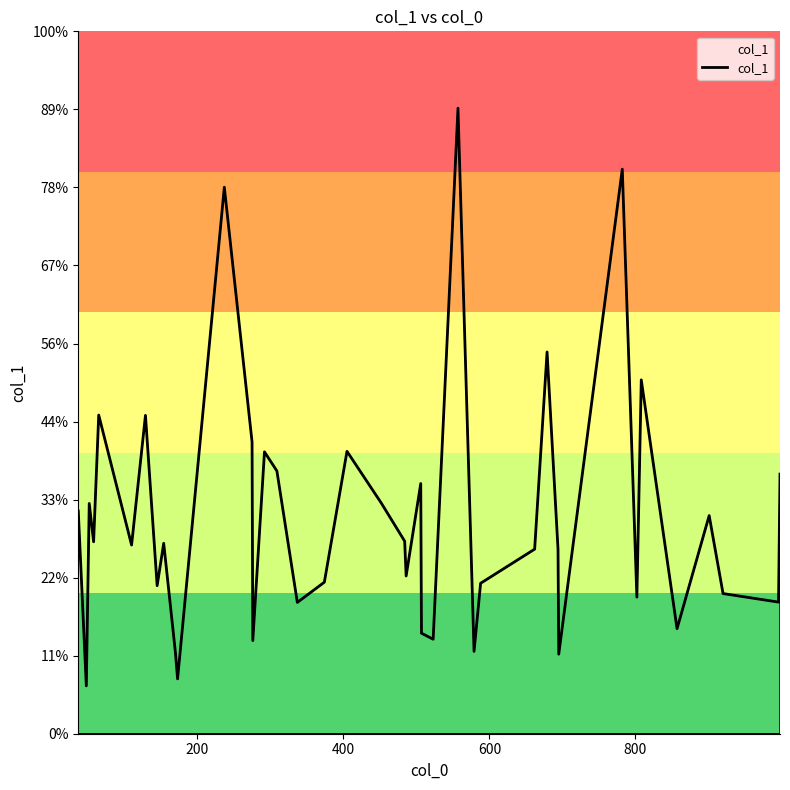

Is this an area chart (filled region under the line)?

No